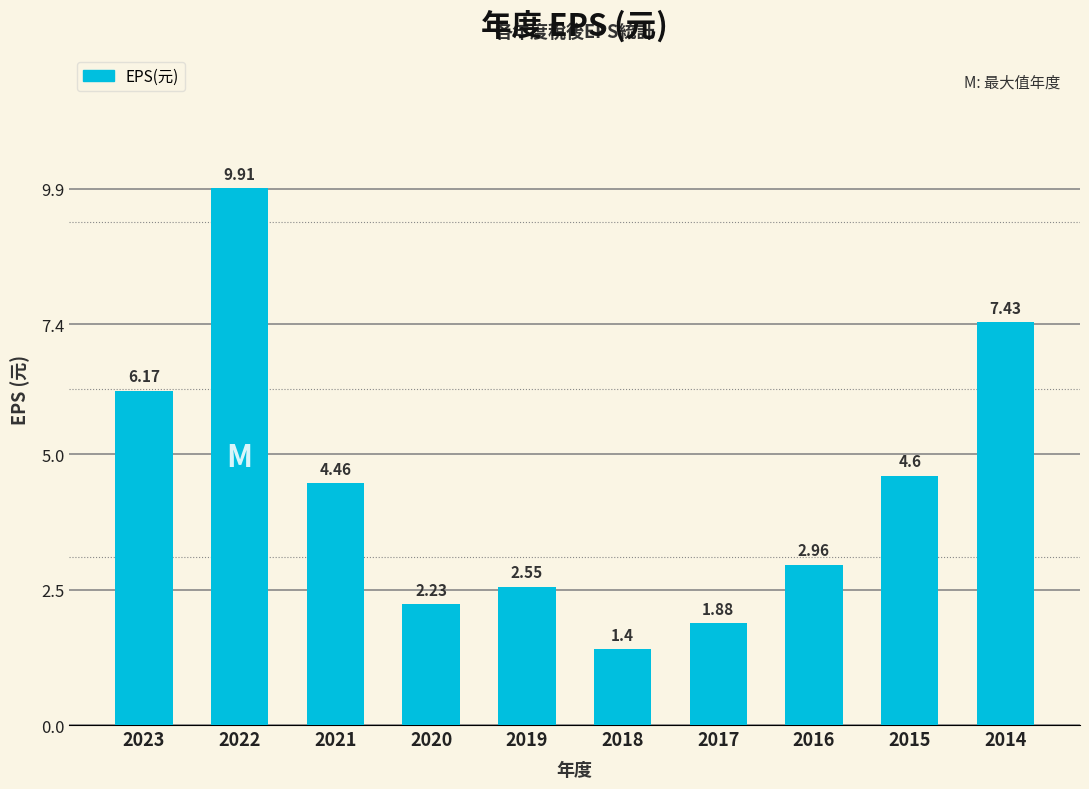

What is the average value?

4.4